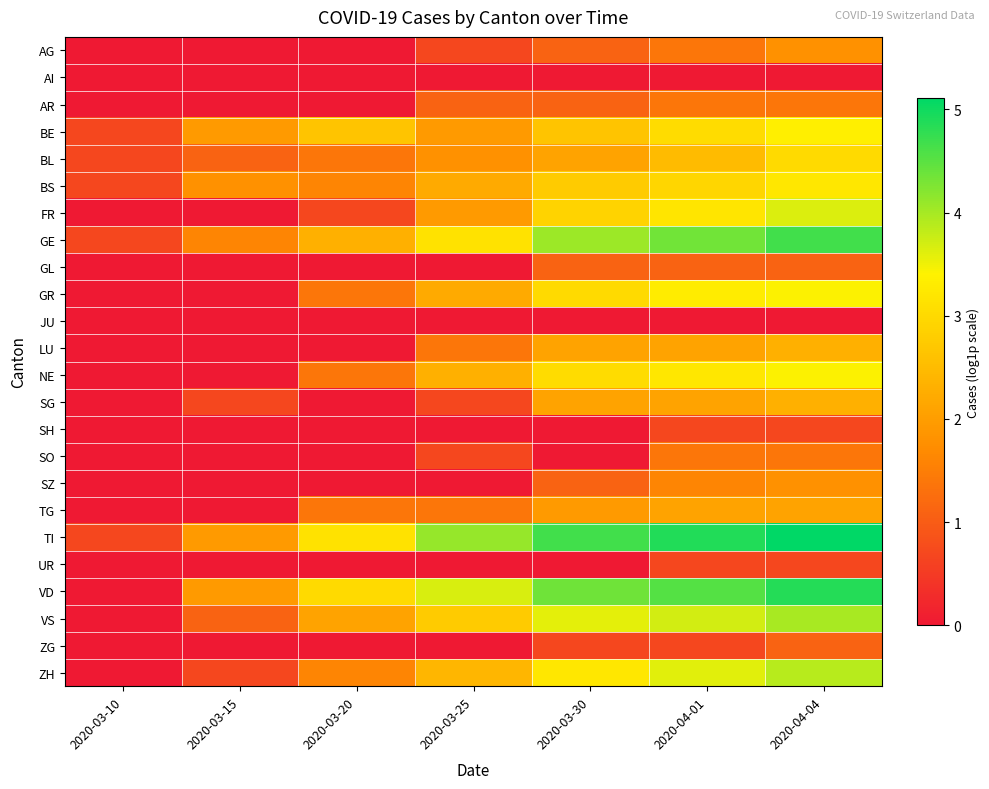

Reading left to right, transcribe all the data shown in this chart.

AG: 2020-03-10=0.0	2020-03-15=0.0	2020-03-20=0.0	2020-03-25=0.7	2020-03-30=1.1	2020-04-01=1.4	2020-04-04=1.8
AI: 2020-03-10=0.0	2020-03-15=0.0	2020-03-20=0.0	2020-03-25=0.0	2020-03-30=0.0	2020-04-01=0.0	2020-04-04=0.0
AR: 2020-03-10=0.0	2020-03-15=0.0	2020-03-20=0.0	2020-03-25=1.1	2020-03-30=1.1	2020-04-01=1.4	2020-04-04=1.4
BE: 2020-03-10=0.7	2020-03-15=1.9	2020-03-20=2.6	2020-03-25=1.9	2020-03-30=2.6	2020-04-01=3.0	2020-04-04=3.4
BL: 2020-03-10=0.7	2020-03-15=1.1	2020-03-20=1.4	2020-03-25=1.8	2020-03-30=2.1	2020-04-01=2.5	2020-04-04=3.0
BS: 2020-03-10=0.7	2020-03-15=1.8	2020-03-20=1.6	2020-03-25=2.2	2020-03-30=2.8	2020-04-01=2.9	2020-04-04=3.2
FR: 2020-03-10=0.0	2020-03-15=0.0	2020-03-20=0.7	2020-03-25=1.9	2020-03-30=2.9	2020-04-01=3.2	2020-04-04=3.6
GE: 2020-03-10=0.7	2020-03-15=1.6	2020-03-20=2.3	2020-03-25=3.1	2020-03-30=4.1	2020-04-01=4.3	2020-04-04=4.7
GL: 2020-03-10=0.0	2020-03-15=0.0	2020-03-20=0.0	2020-03-25=0.0	2020-03-30=1.1	2020-04-01=1.1	2020-04-04=1.1
GR: 2020-03-10=0.0	2020-03-15=0.0	2020-03-20=1.4	2020-03-25=2.2	2020-03-30=3.0	2020-04-01=3.3	2020-04-04=3.4
JU: 2020-03-10=0.0	2020-03-15=0.0	2020-03-20=0.0	2020-03-25=0.0	2020-03-30=0.0	2020-04-01=0.0	2020-04-04=0.0
LU: 2020-03-10=0.0	2020-03-15=0.0	2020-03-20=0.0	2020-03-25=1.4	2020-03-30=2.1	2020-04-01=2.1	2020-04-04=2.3
NE: 2020-03-10=0.0	2020-03-15=0.0	2020-03-20=1.4	2020-03-25=2.3	2020-03-30=3.0	2020-04-01=3.2	2020-04-04=3.4
SG: 2020-03-10=0.0	2020-03-15=0.7	2020-03-20=0.0	2020-03-25=0.7	2020-03-30=2.1	2020-04-01=2.1	2020-04-04=2.3
SH: 2020-03-10=0.0	2020-03-15=0.0	2020-03-20=0.0	2020-03-25=0.0	2020-03-30=0.0	2020-04-01=0.7	2020-04-04=0.7
SO: 2020-03-10=0.0	2020-03-15=0.0	2020-03-20=0.0	2020-03-25=0.7	2020-03-30=0.0	2020-04-01=1.4	2020-04-04=1.4
SZ: 2020-03-10=0.0	2020-03-15=0.0	2020-03-20=0.0	2020-03-25=0.0	2020-03-30=1.1	2020-04-01=1.6	2020-04-04=1.8
TG: 2020-03-10=0.0	2020-03-15=0.0	2020-03-20=1.4	2020-03-25=1.4	2020-03-30=1.9	2020-04-01=2.1	2020-04-04=2.1
TI: 2020-03-10=0.7	2020-03-15=1.9	2020-03-20=3.1	2020-03-25=4.1	2020-03-30=4.7	2020-04-01=4.9	2020-04-04=5.1
UR: 2020-03-10=0.0	2020-03-15=0.0	2020-03-20=0.0	2020-03-25=0.0	2020-03-30=0.0	2020-04-01=0.7	2020-04-04=0.7
VD: 2020-03-10=0.0	2020-03-15=1.9	2020-03-20=3.0	2020-03-25=3.7	2020-03-30=4.4	2020-04-01=4.5	2020-04-04=4.9
VS: 2020-03-10=0.0	2020-03-15=1.1	2020-03-20=2.1	2020-03-25=2.8	2020-03-30=3.6	2020-04-01=3.7	2020-04-04=4.0
ZG: 2020-03-10=0.0	2020-03-15=0.0	2020-03-20=0.0	2020-03-25=0.0	2020-03-30=0.7	2020-04-01=0.7	2020-04-04=1.1
ZH: 2020-03-10=0.0	2020-03-15=0.7	2020-03-20=1.6	2020-03-25=2.4	2020-03-30=3.2	2020-04-01=3.6	2020-04-04=3.9